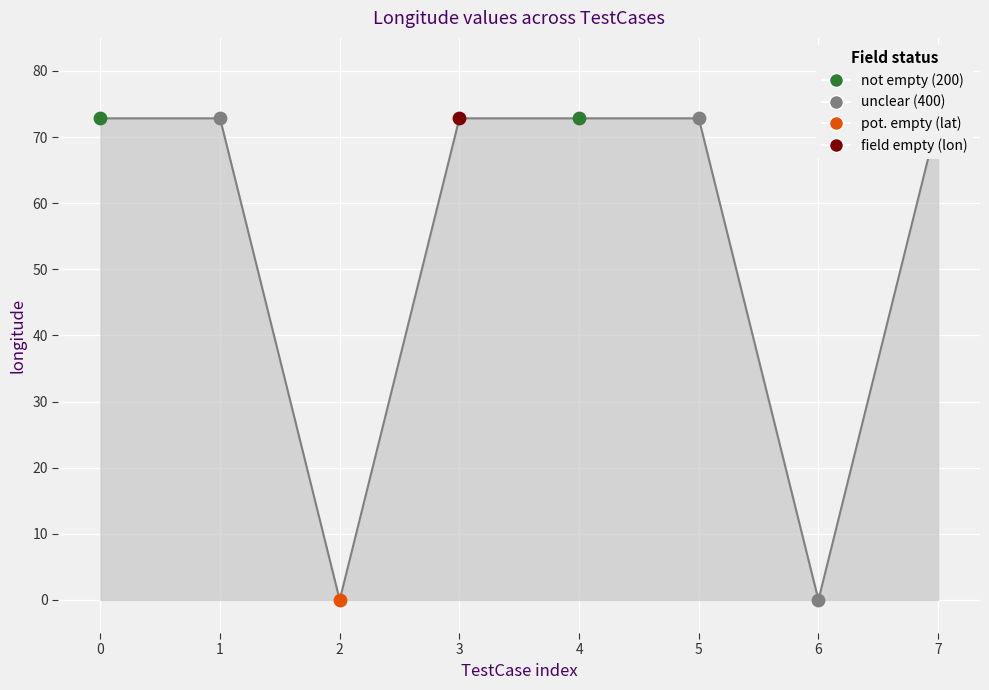

Approximately how many times larger is the value at 5 compared to 3?

1.0